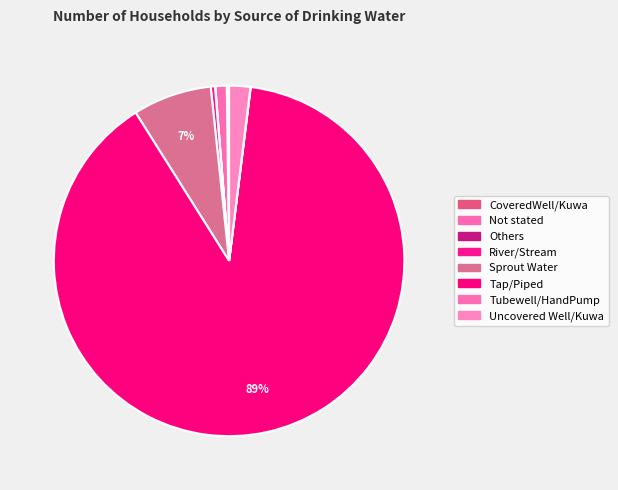

Approximately how many times larger is the value at Not stated compared to Others?

35.0